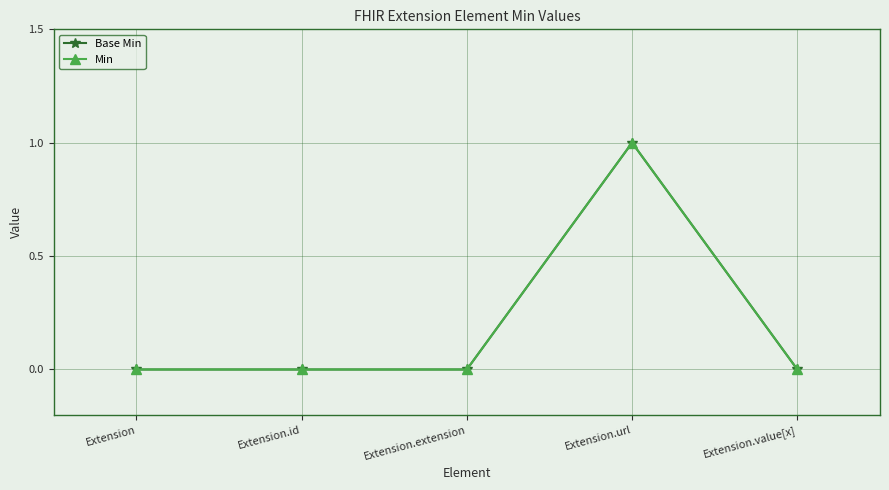

What is the greatest value displayed?

1